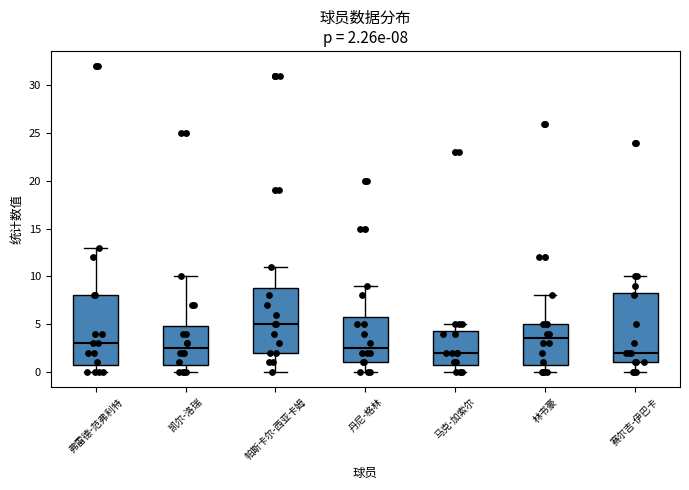

Which box has the highest median line?

帕斯卡尔-西亚卡姆